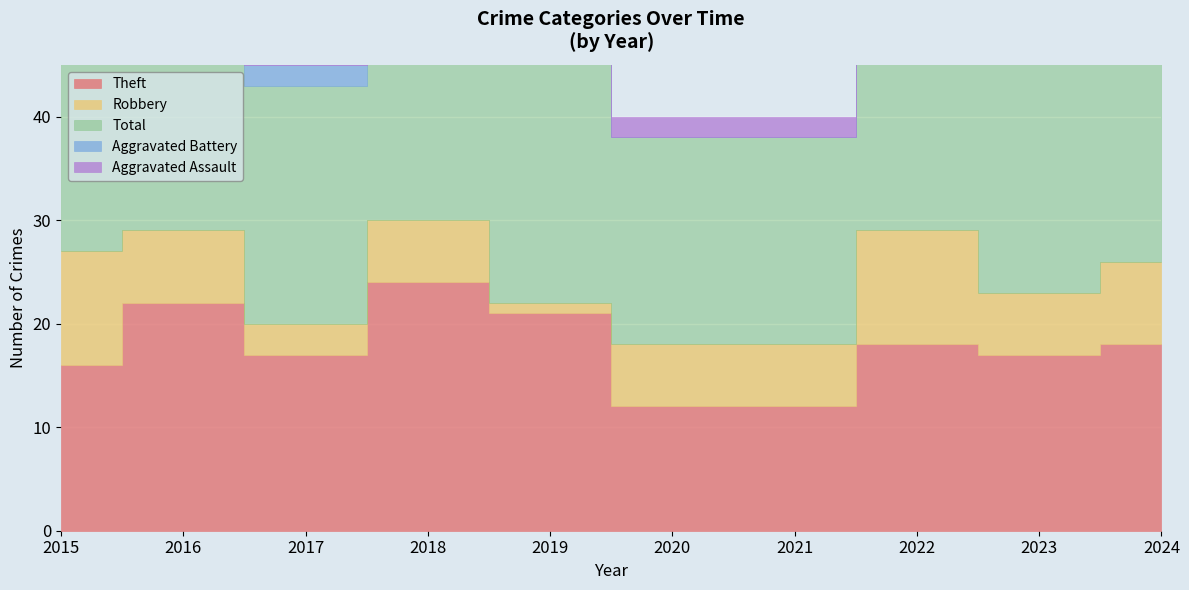

What are all the series names shown in the legend?

Robbery, Theft, Aggravated Battery, Aggravated Assault, Total